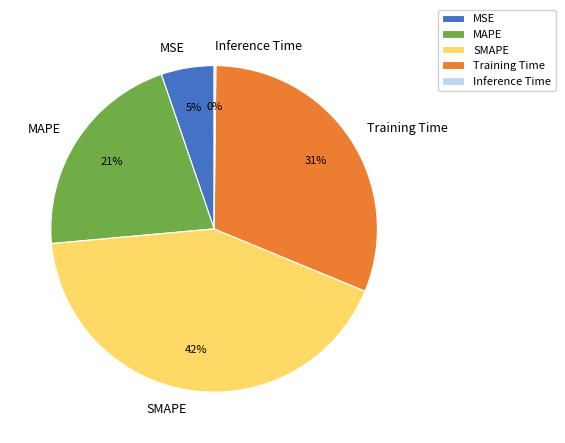

Is the sum of MAPE and Training Time greater than half?

Yes